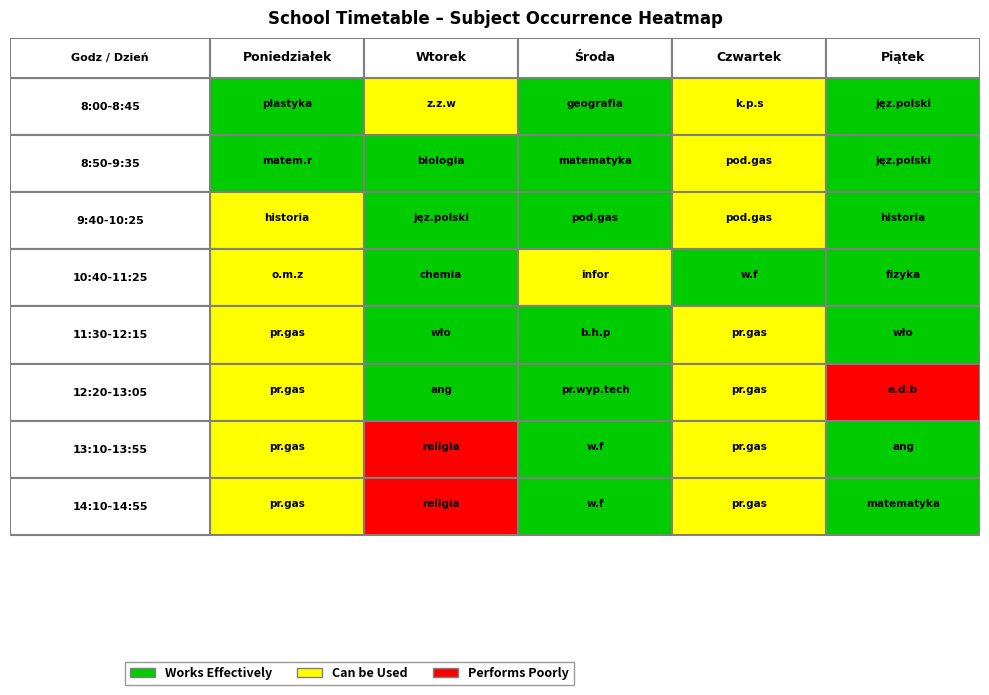

What is the difference between the maximum and minimum values in the 9:40-10:25 series?

1